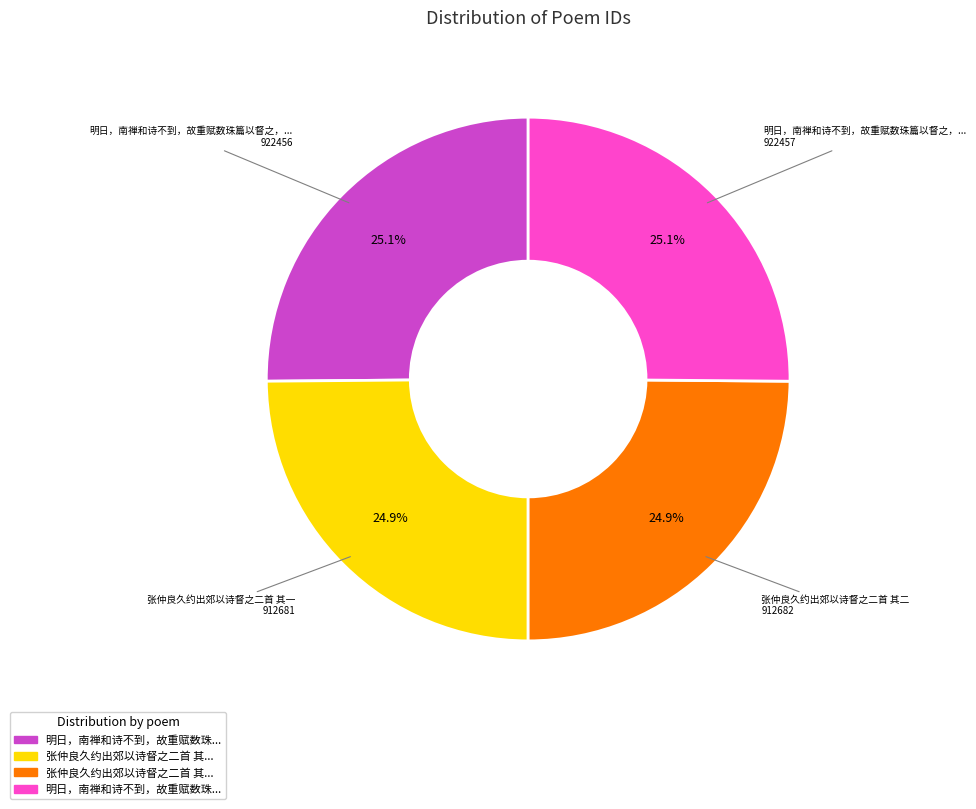

Is there a majority slice in this chart?

No